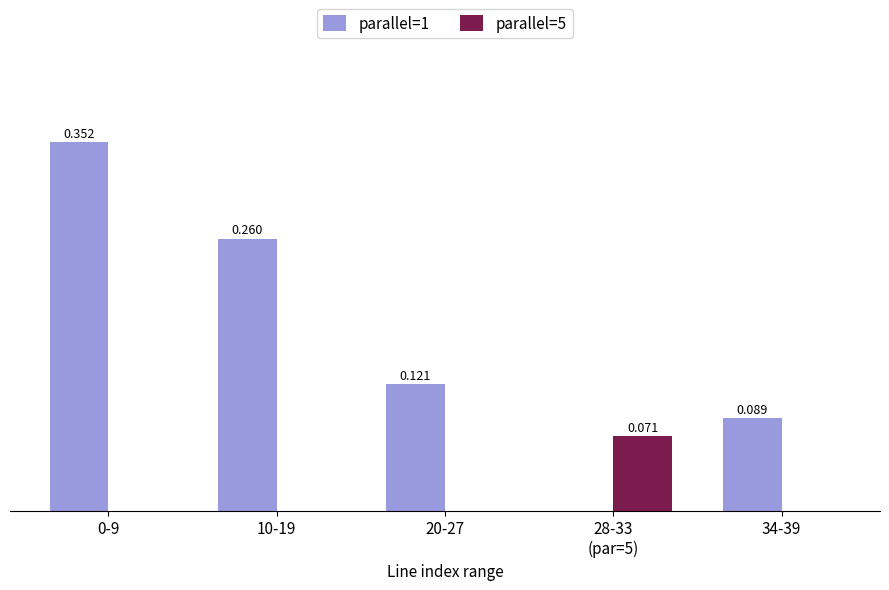

Are the bars horizontal?

No